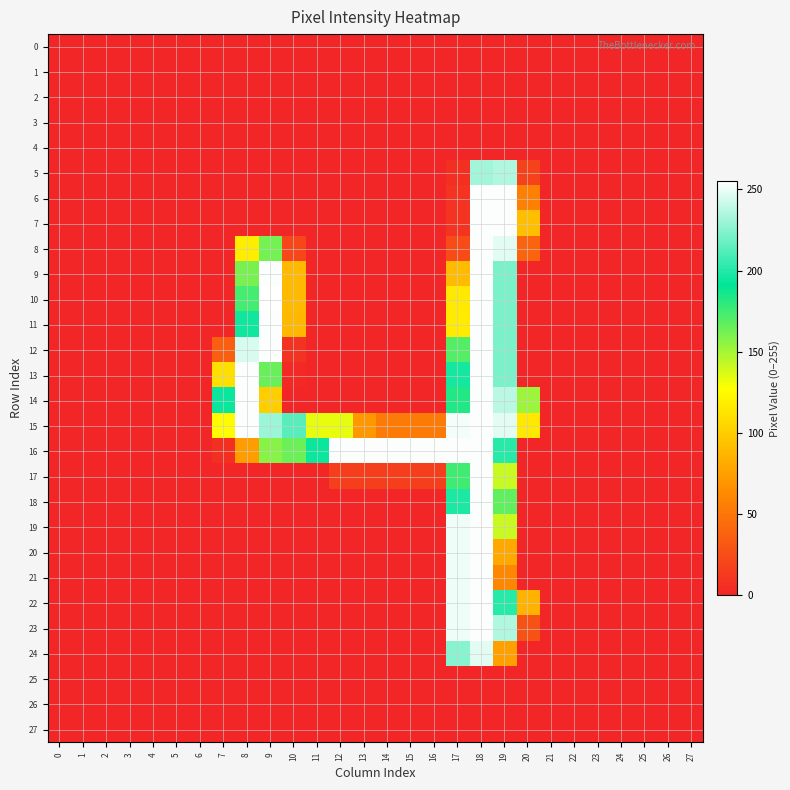

How many distinct data groups are displayed?

28